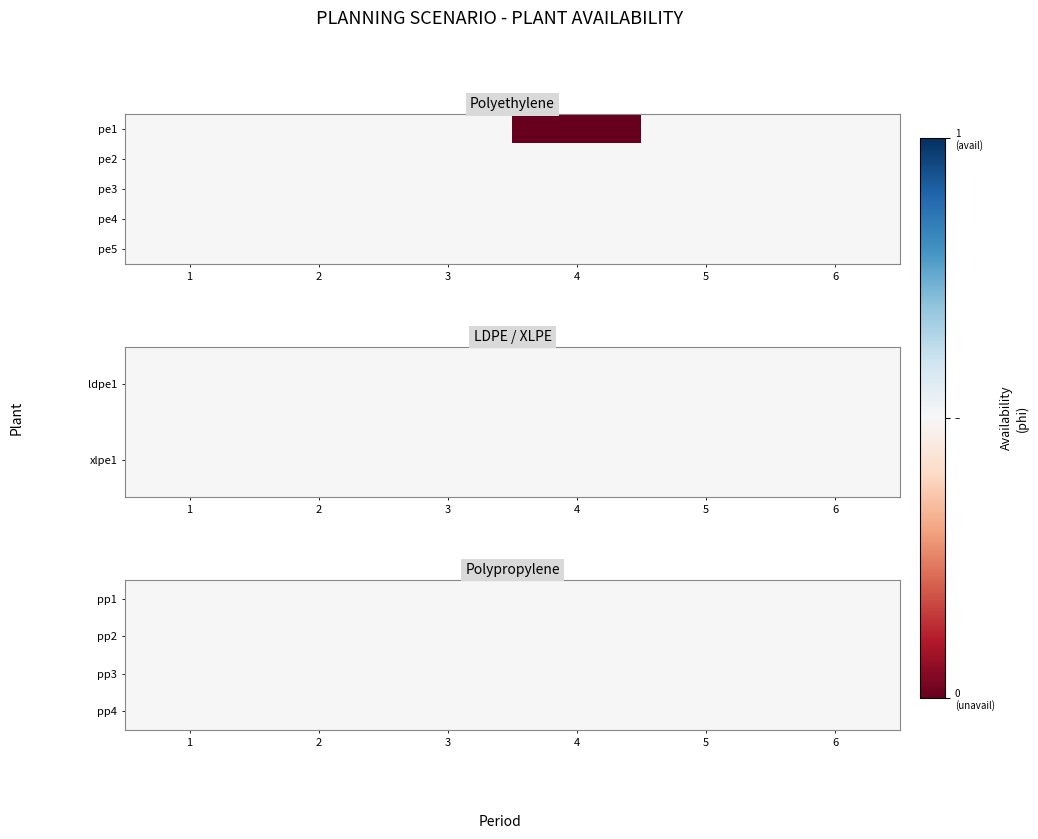

Is the value of pe4 at 6 greater than the value of pe2 at 4?

No